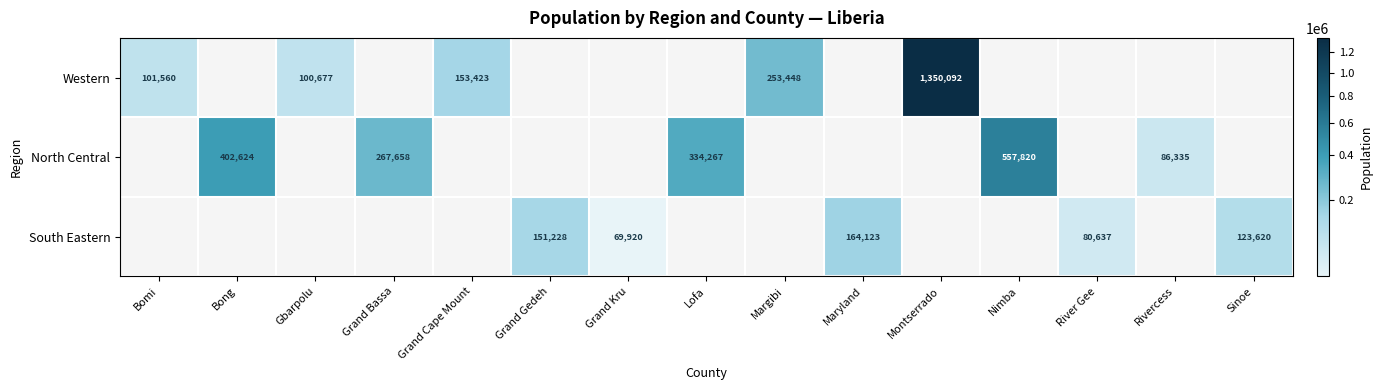

The value of South Eastern at Grand Kru is 122691.4. True or false?

False